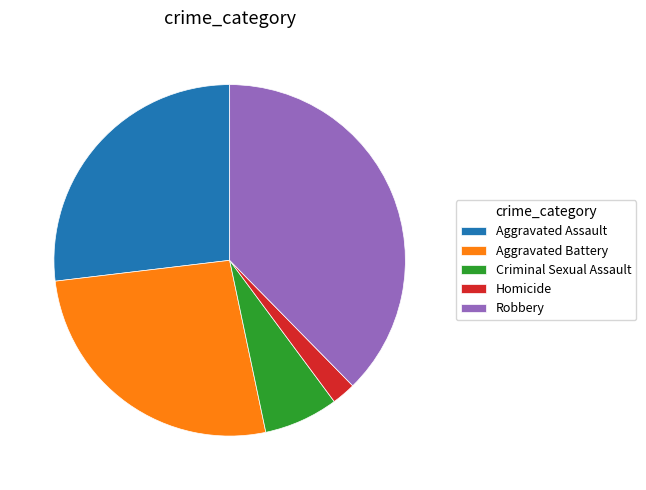

The Aggravated Assault slice represents 14% of the pie. True or false?

False